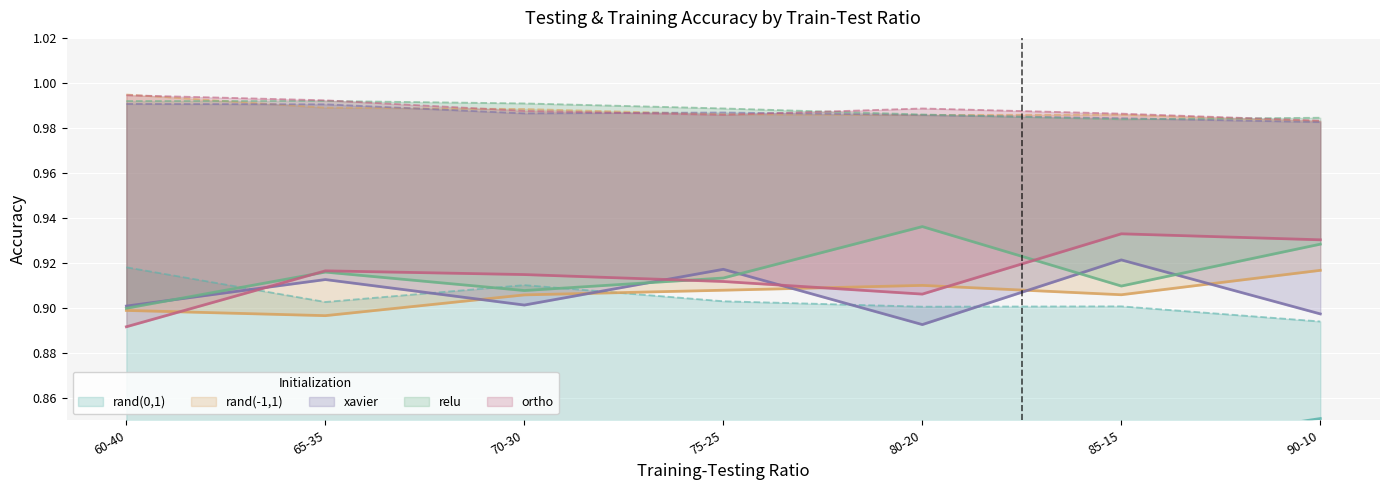

True or false: relu Testing Accuracy has a value of 1.5 at 80-20.

False